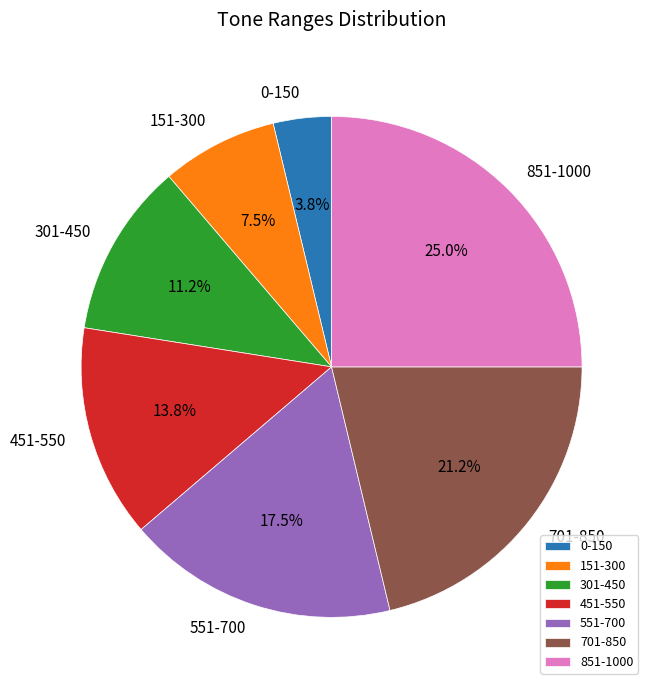

Which has a higher value, 851-1000 or 701-850?

851-1000